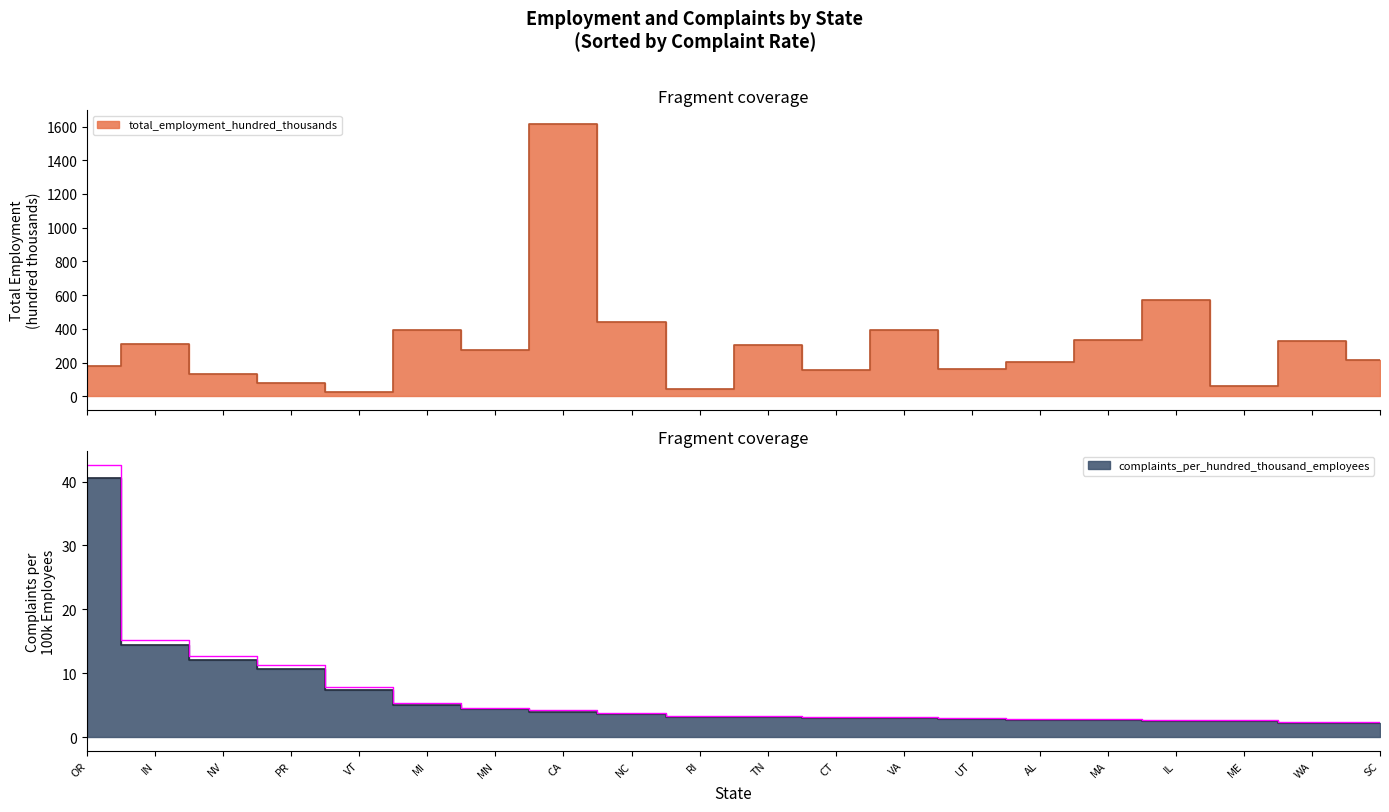

Reading left to right, transcribe all the data shown in this chart.

total_employment_hundred_thousands: 180.2	307.5	132.8	81.2	28.7	396.2	273.0	1614.4	440.3	46.2	304.4	159.1	391.0	159.3	205.0	336.3	569.4	58.9	330.0	215.6
complaints_per_hundred_thousand_employees: 40.6	14.4	12.1	10.7	7.4	5.0	4.4	4.0	3.6	3.2	3.2	3.0	2.9	2.8	2.7	2.6	2.6	2.5	2.2	2.2